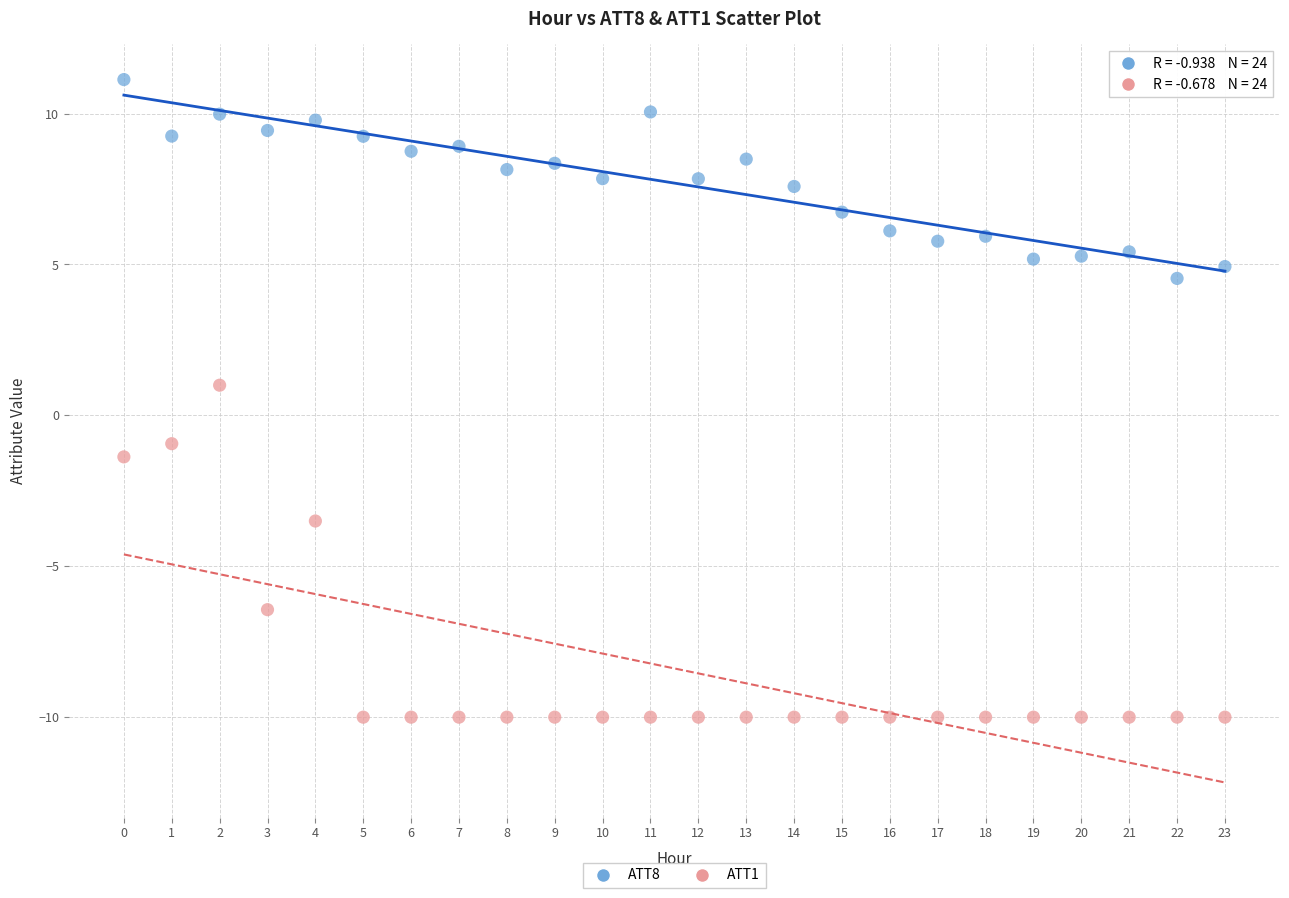

Which series contains the highest Y value?

ATT8